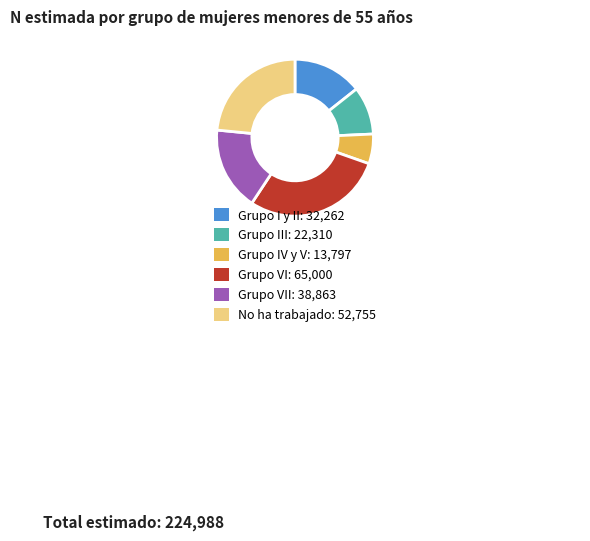

How many segments does this pie chart have?

6